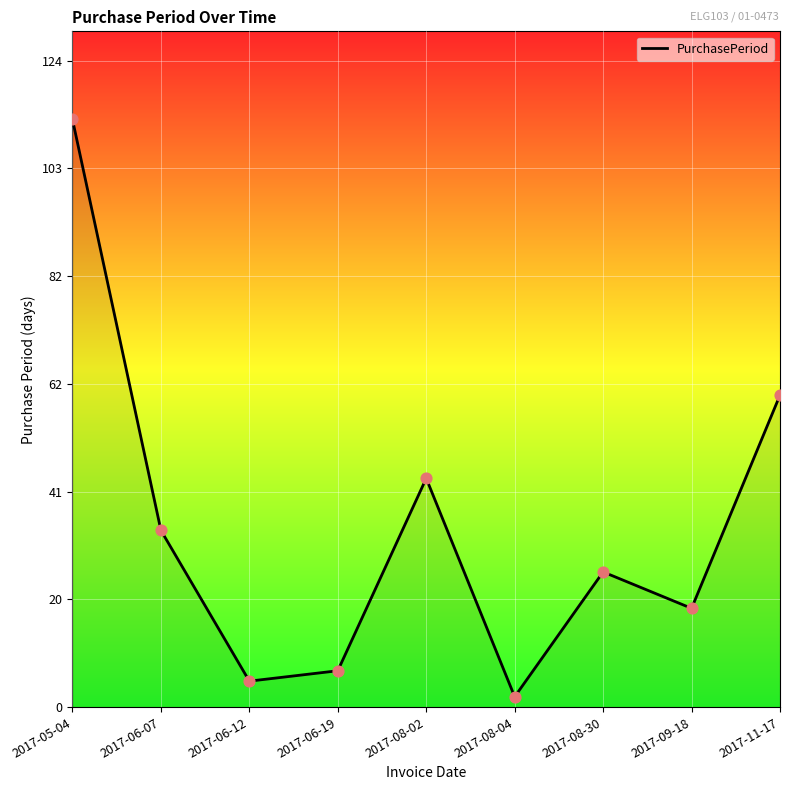

What is the ratio of the value at 2017-08-02 to the value at 2017-06-19?

6.3